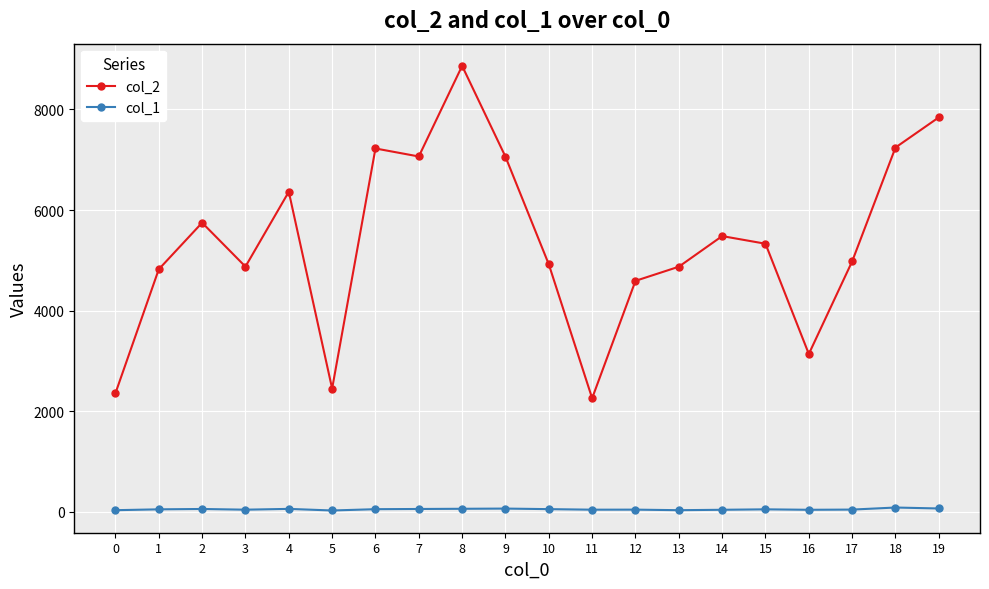

What is the smallest value displayed?

26